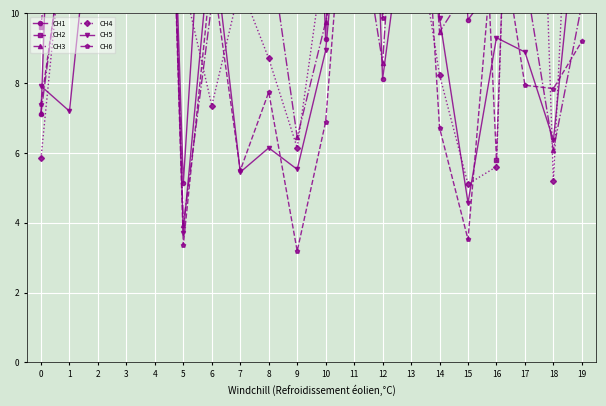

Which series has the largest total across all categories?

CH2